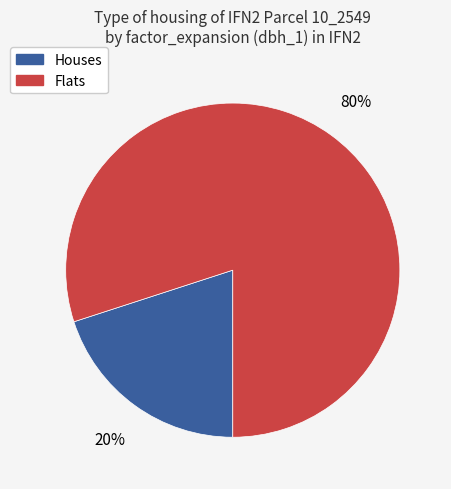

Is Flats the majority of the pie?

Yes